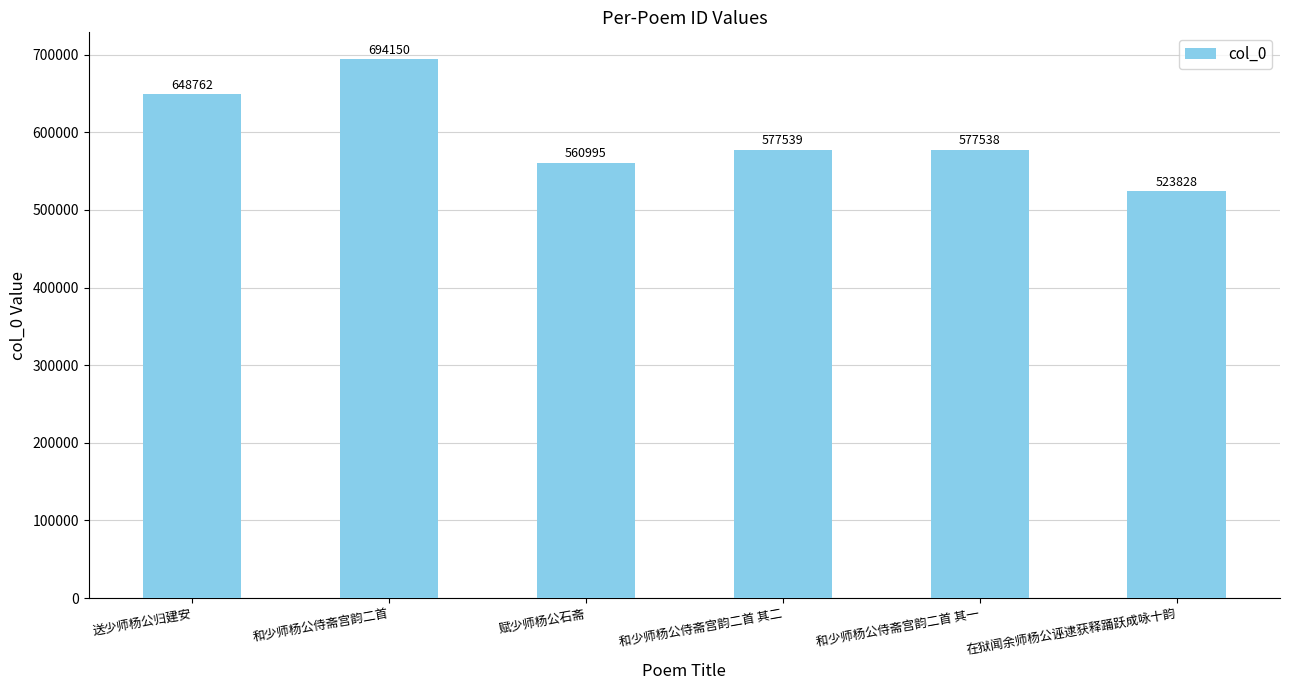

Is it true that the value at 送少师杨公归建安 is 648762?

True